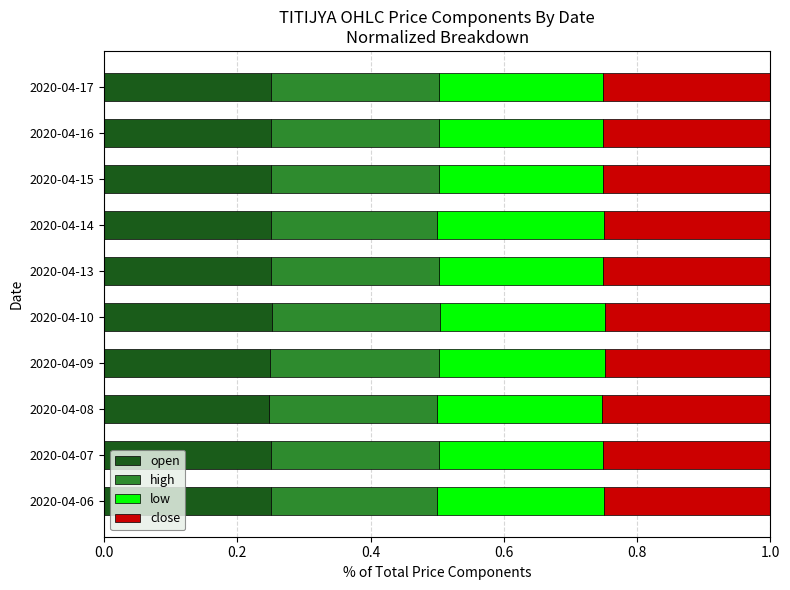

What is the total value across all series at 2020-04-06?

1.0